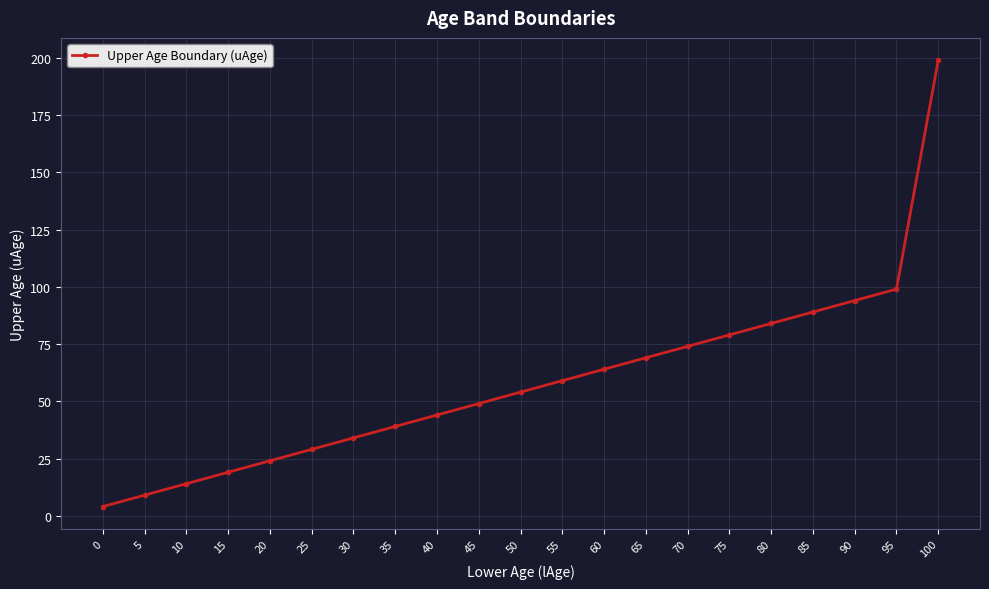

Reading left to right, extract all data points from this chart.

4	9	14	19	24	29	34	39	44	49	54	59	64	69	74	79	84	89	94	99	199